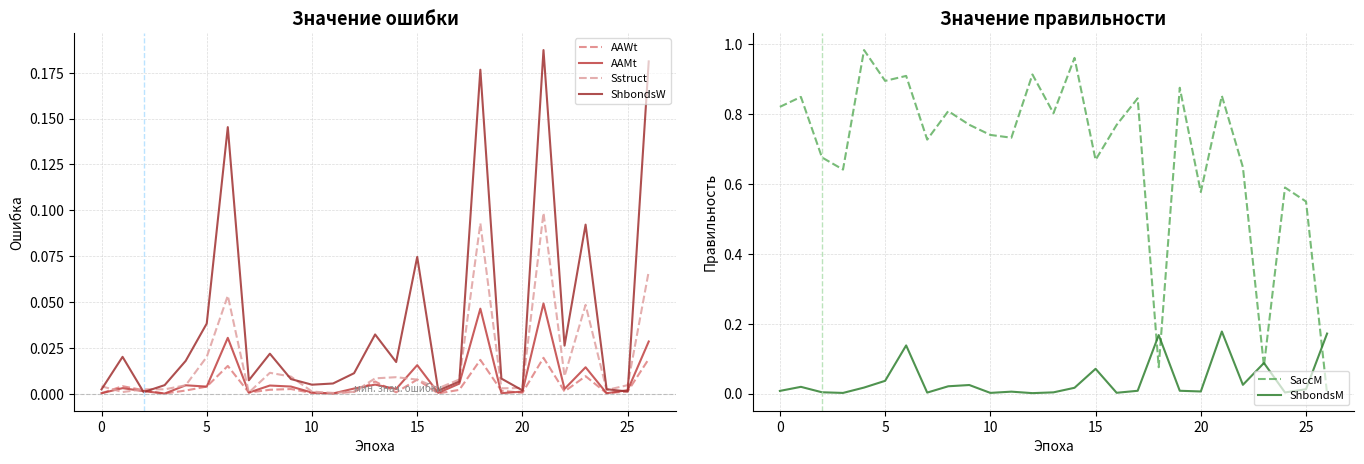

Is it true that ShbondsW equals 0.3 at 21?

False